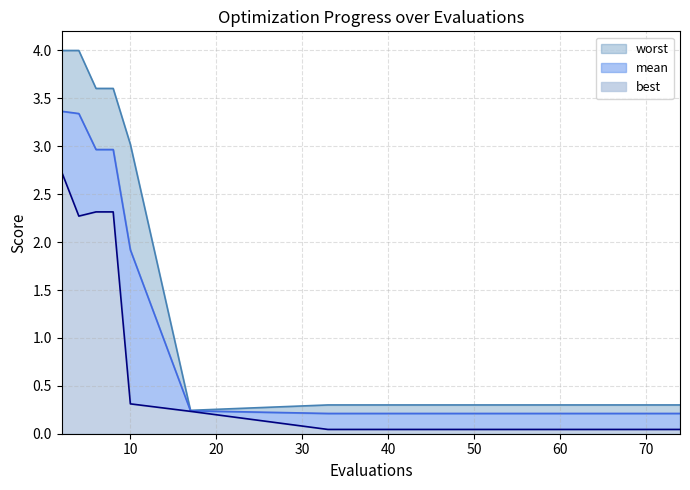

True or false: worst and mean intersect in this chart.

False